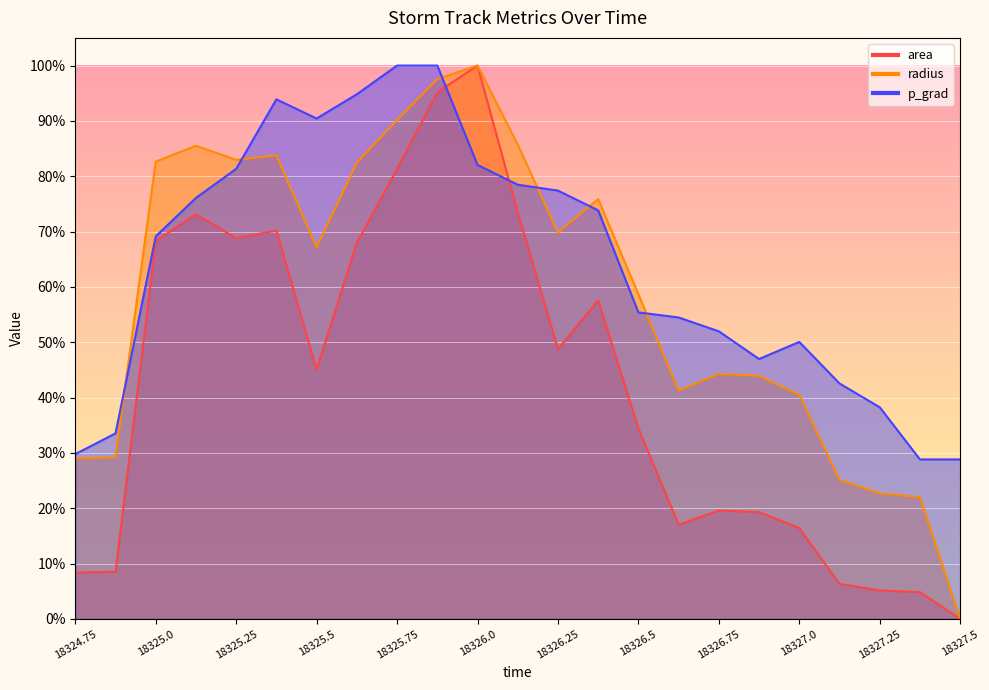

What position from the right is 18326.875?

6